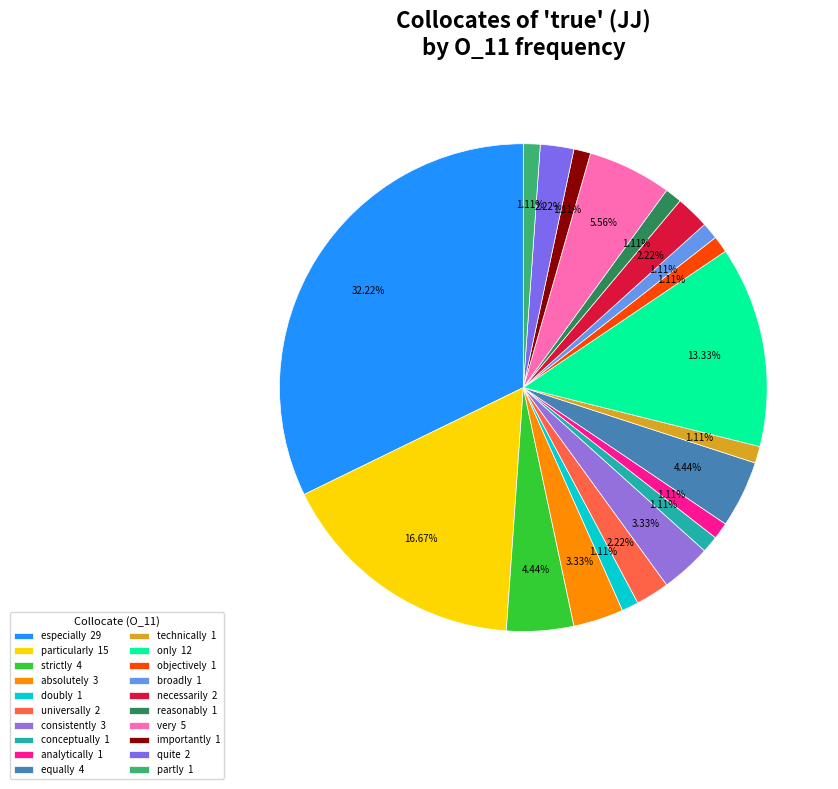

What is the change in value from equally to objectively?

-3